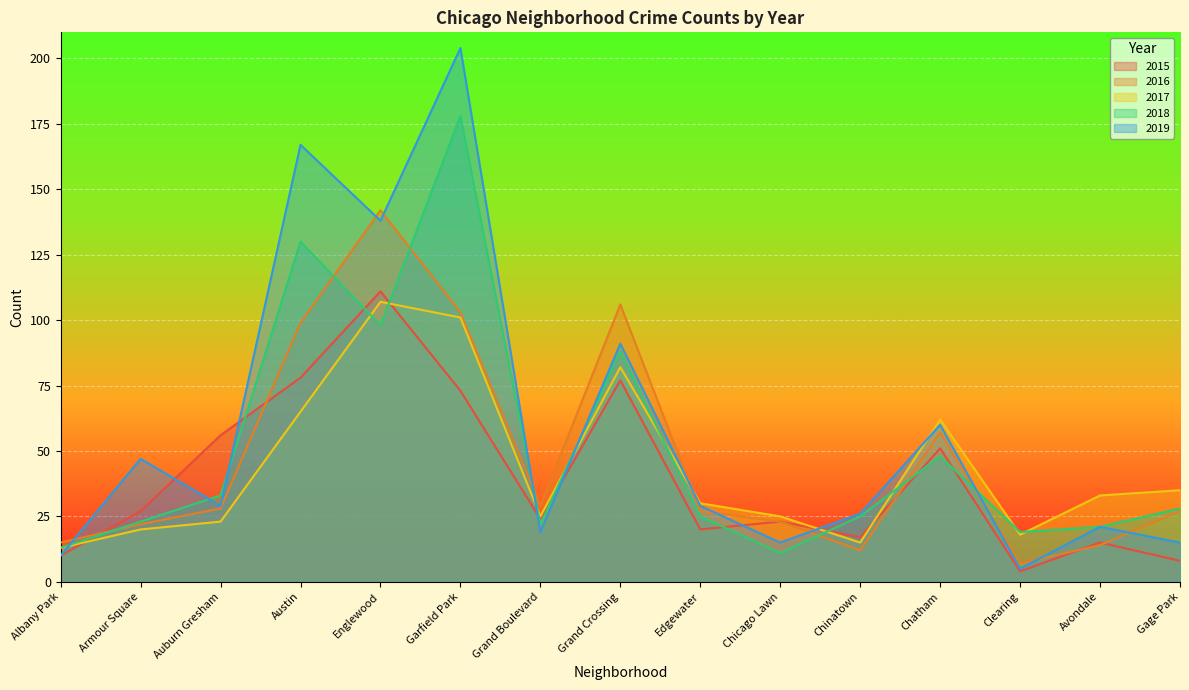

How many data points in 2017 are less than 30?

7